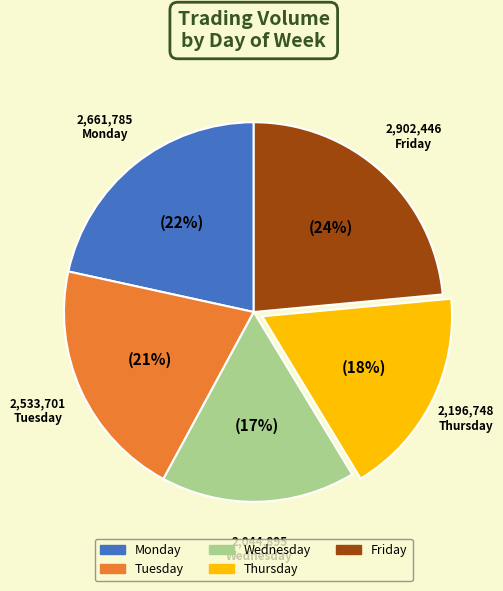

To the nearest percent, what is the average slice percentage?

20%